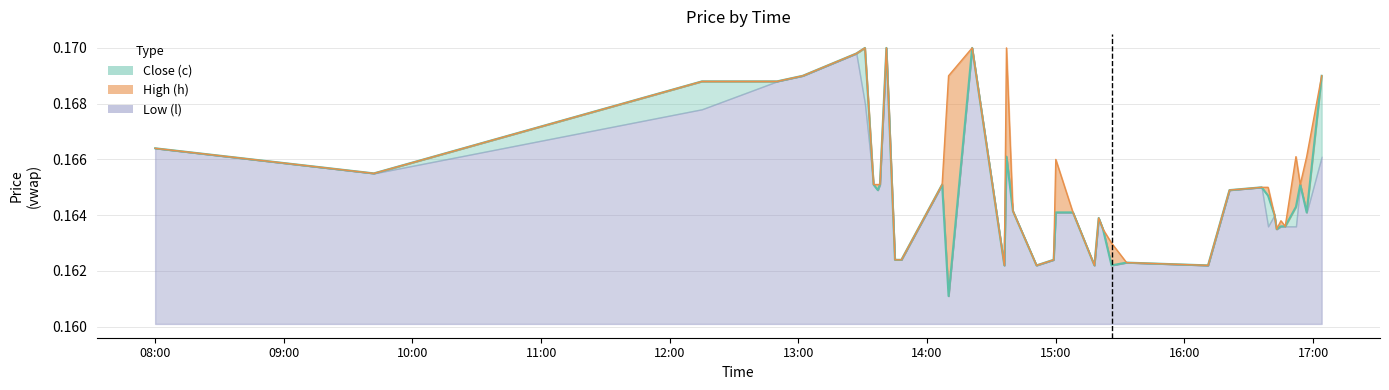

Where is the first local maximum for h?

2024-04-17 13:31:00